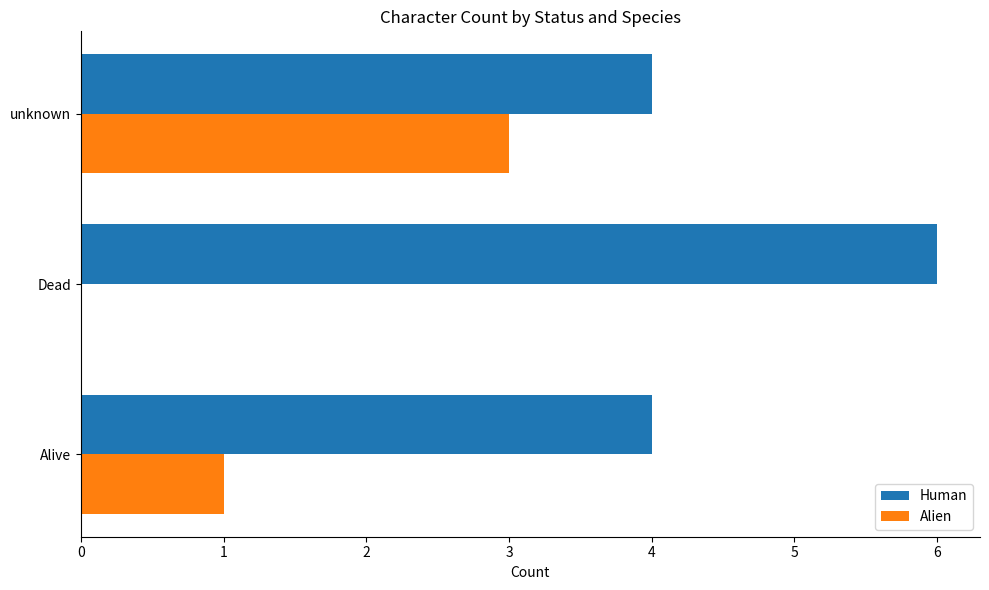

The Alien series shows 3 at unknown. True or false?

True